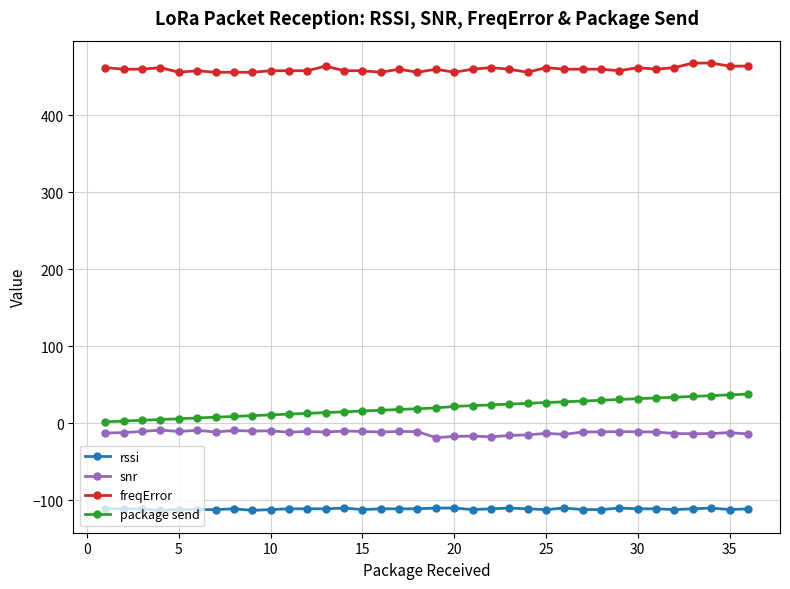

True or false: snr and package send intersect in this chart.

False